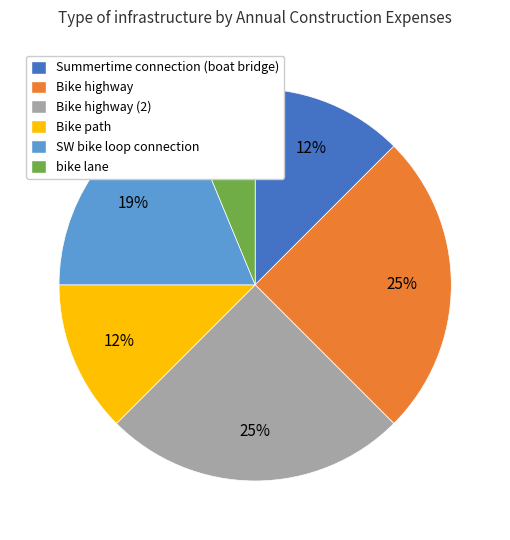

Combined, do Bike path and SW bike loop connection account for over 50%?

No